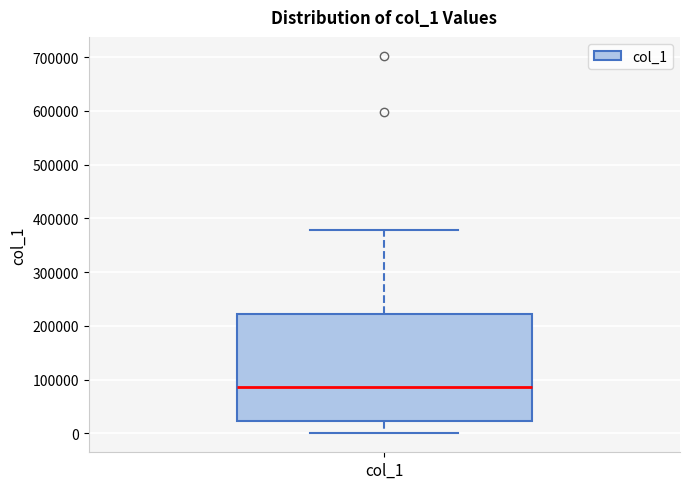

Read this box plot against the y-axis: the position of the median line, the range covered by the box, and the ends of both whiskers. The values are not printed on the chart, so give them approximately, as read against the axis.

median 90000, box 20000 to 220000, whiskers 0 to 380000